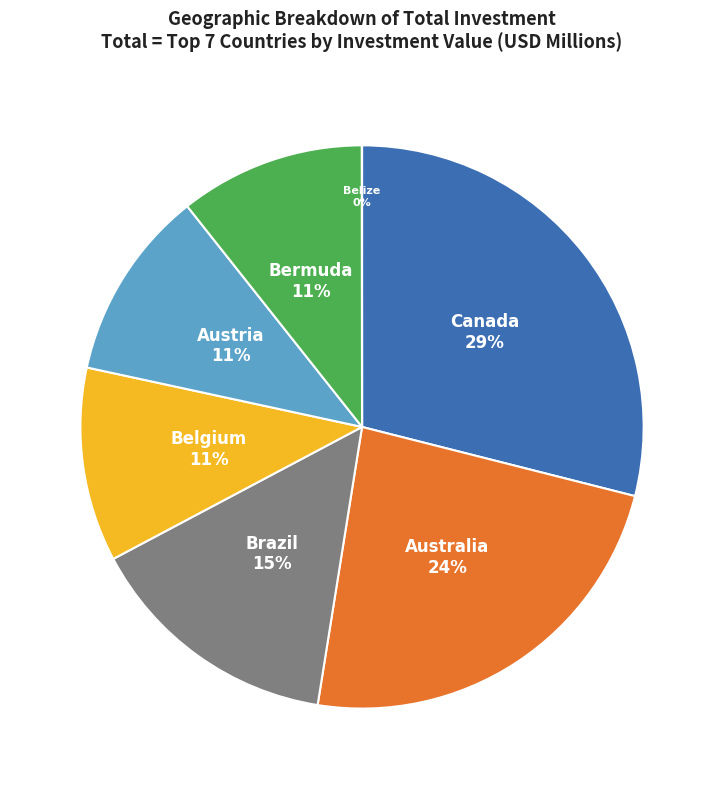

Combined, do Australia and Brazil account for over 50%?

No